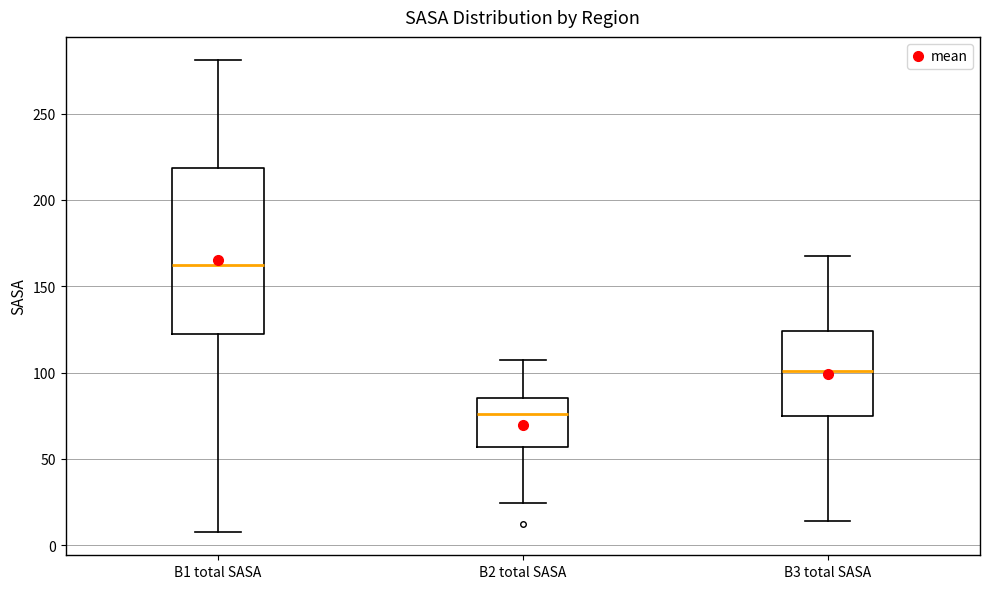

Reading left to right, read every box against the y-axis: the position of its median line, the range the box covers, and the ends of its whiskers. The values are not printed on the chart, so give them approximately, as read against the axis.

B1 total SASA: median 160, box 120 to 220, whiskers 10 to 280
B2 total SASA: median 75, box 55 to 85, whiskers 25 to 105
B3 total SASA: median 100, box 75 to 125, whiskers 15 to 165